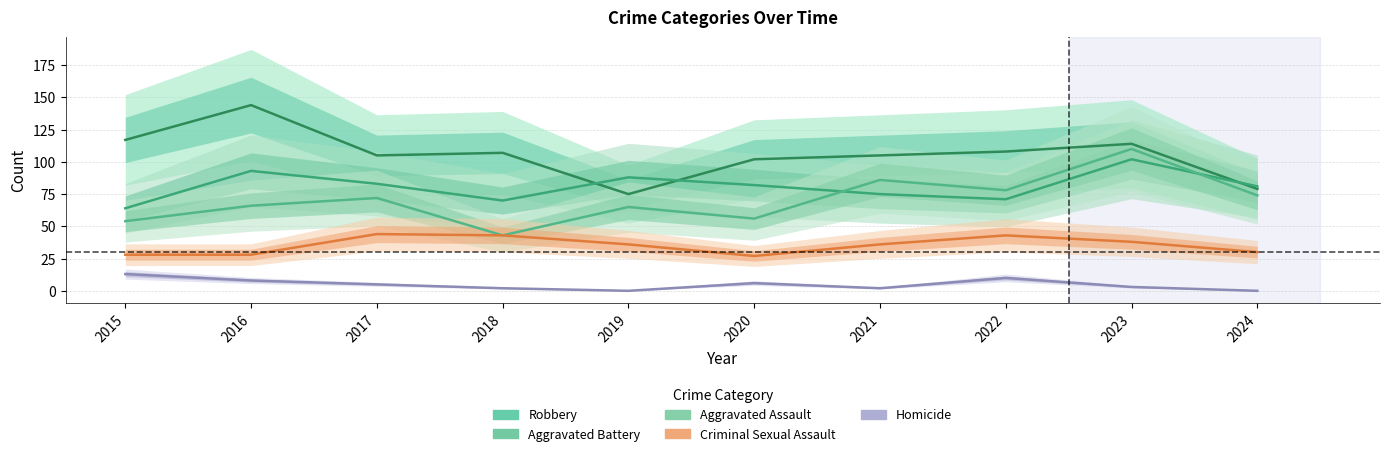

The Criminal Sexual Assault series shows 43 at 2018. True or false?

True